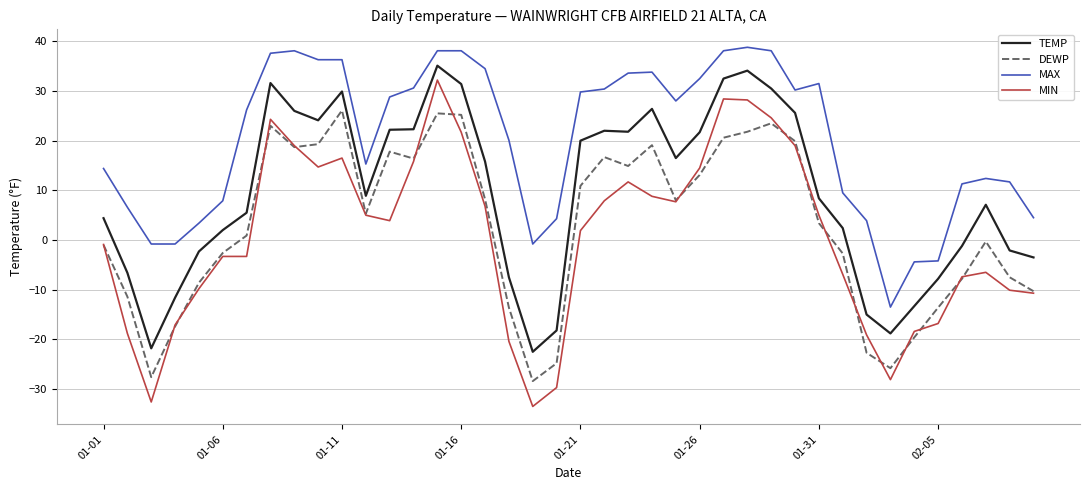

Which series has the largest range (max minus min)?

MIN